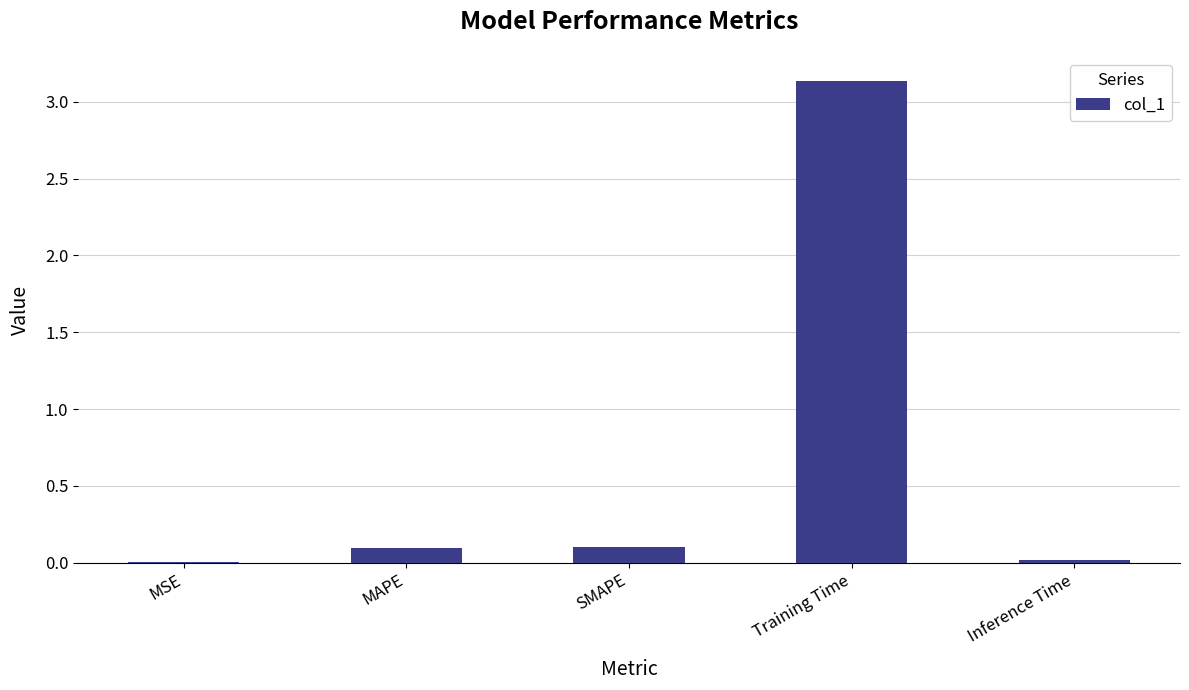

Which category has the highest value across all series?

Training Time